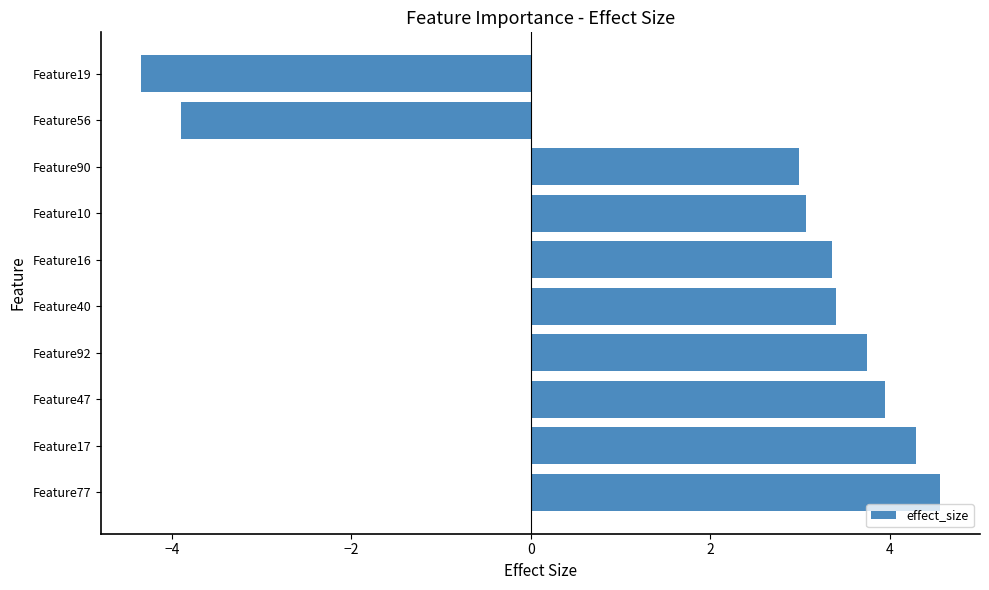

How many distinct data groups are displayed?

1